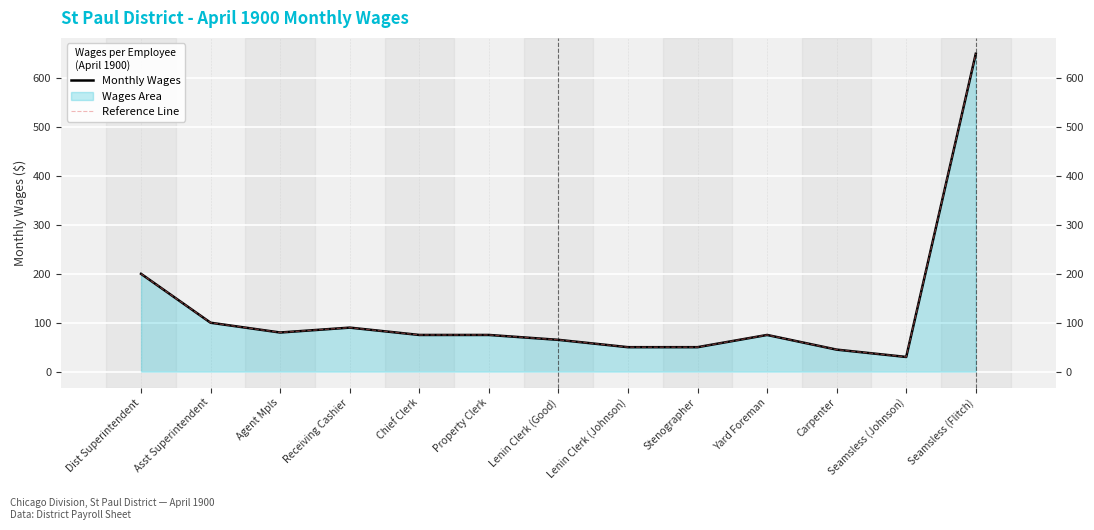

Which series has the largest total across all categories?

Monthly Wages